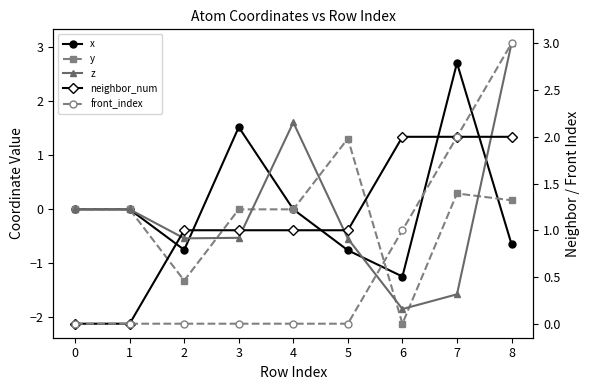

Which series has the largest total across all categories?

neighbor_num